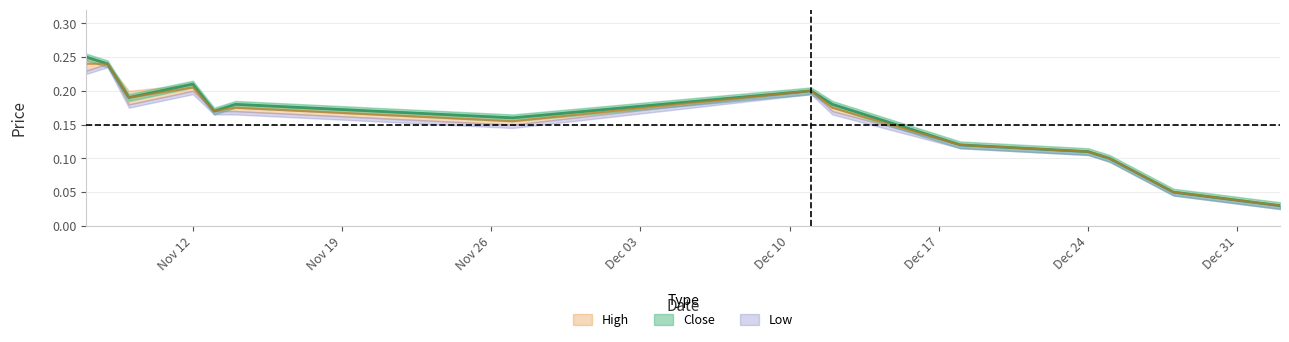

The value of High at Nov 12 is 0.1. True or false?

False